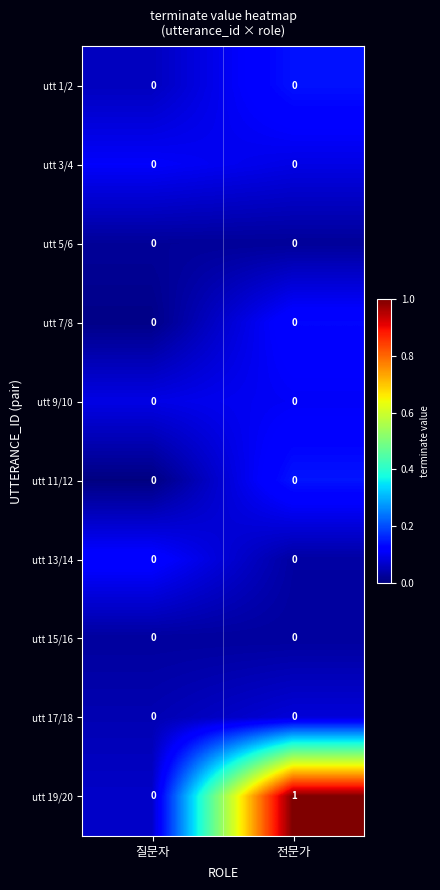

Between 질문자 and 전문가, which series saw the biggest shift?

utt 19/20